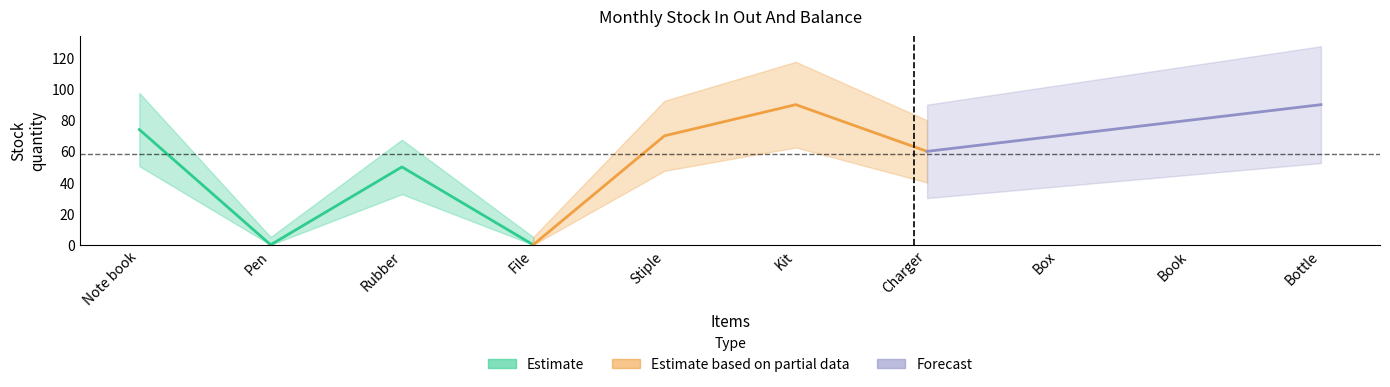

True or false: Estimate based on partial data and Forecast intersect in this chart.

True